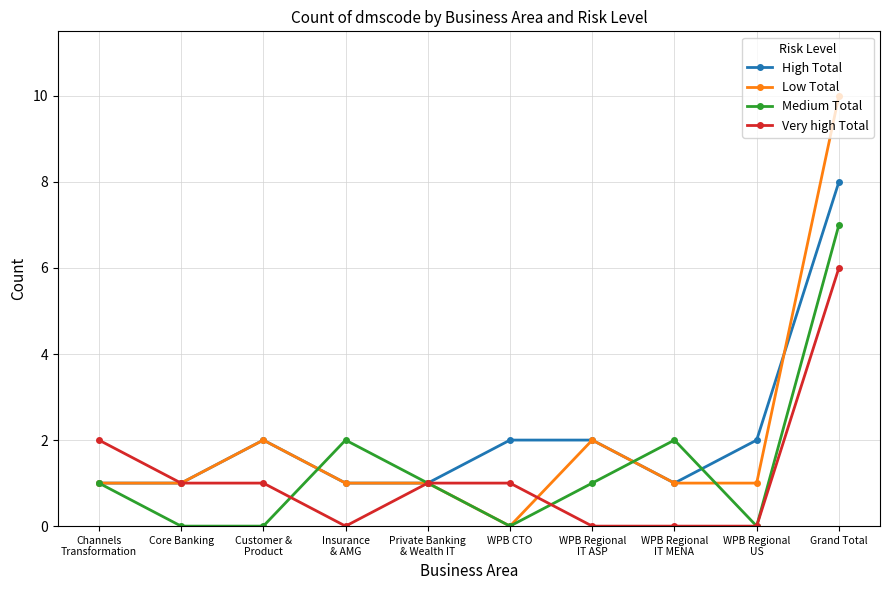

What is the highest value of the Medium Total series?

7